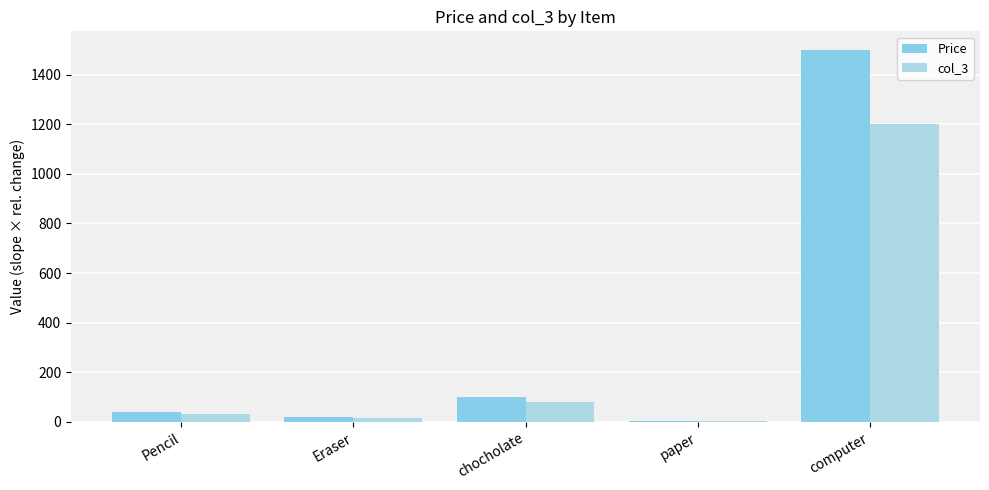

Is it true that col_3 equals 4 at paper?

True